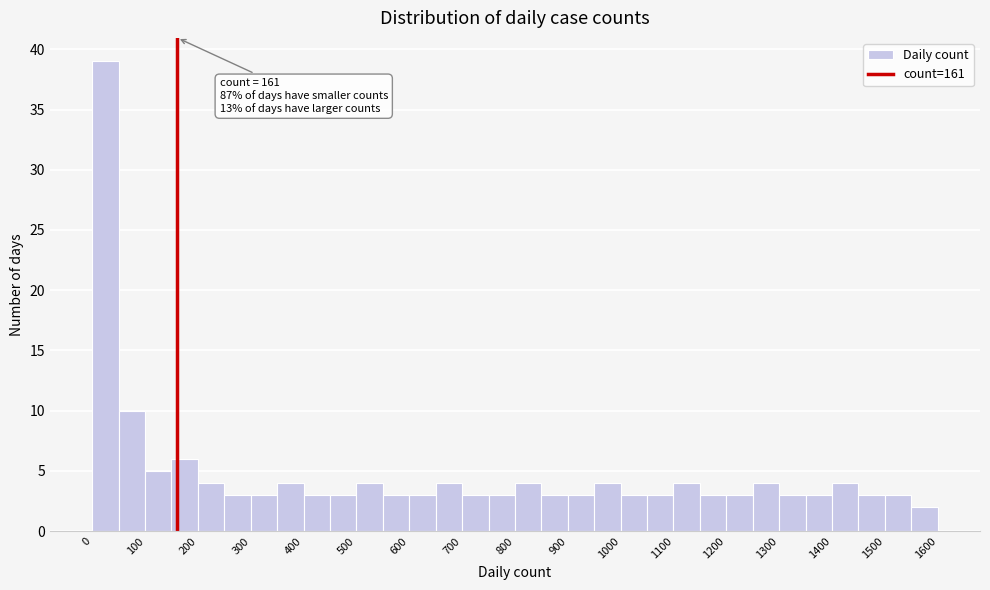

Which range on the x-axis has the tallest bar?

0 to 50